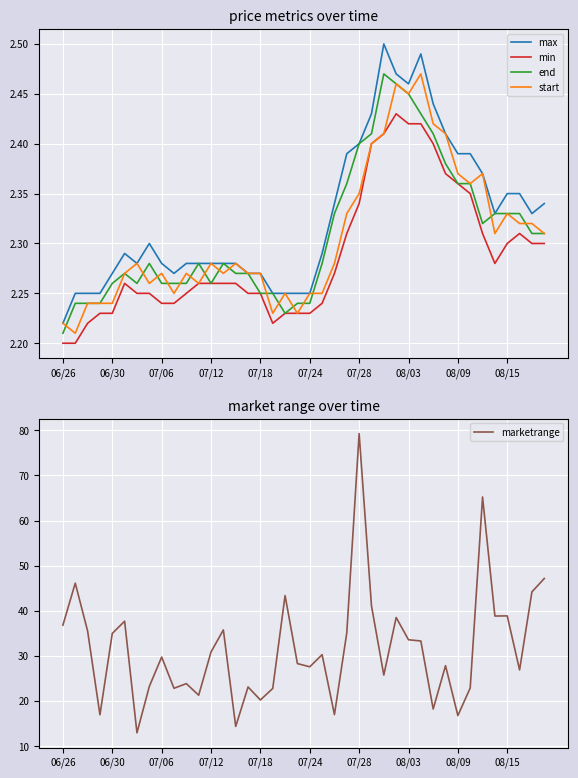

The end series shows 2.4 at 07/28. True or false?

True